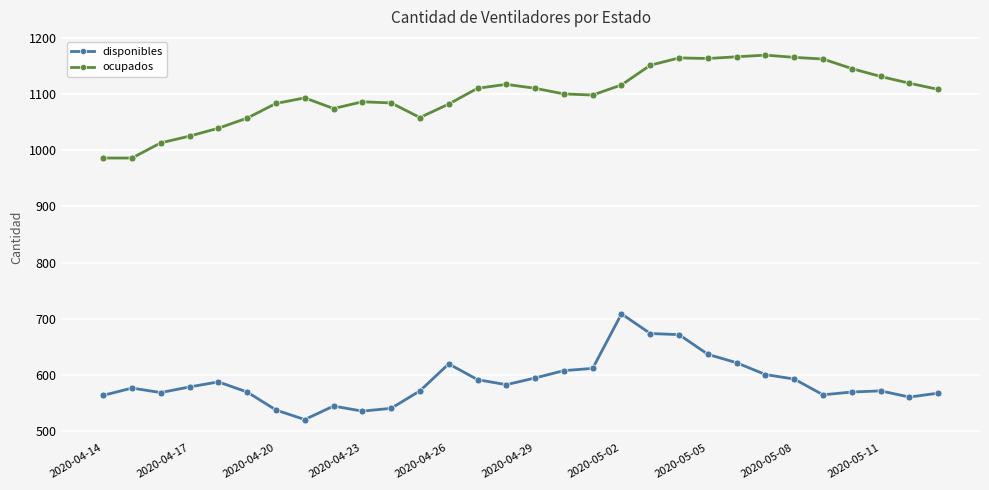

What is the highest value of the disponibles series?

709